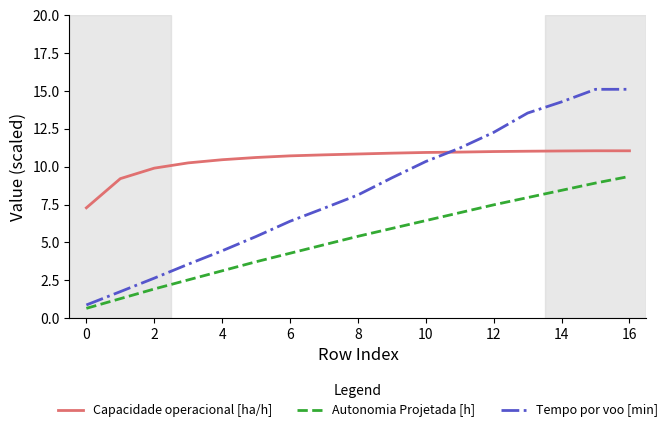

True or false: Autonomia Projetada [h] and Capacidade operacional [ha/h] intersect in this chart.

False